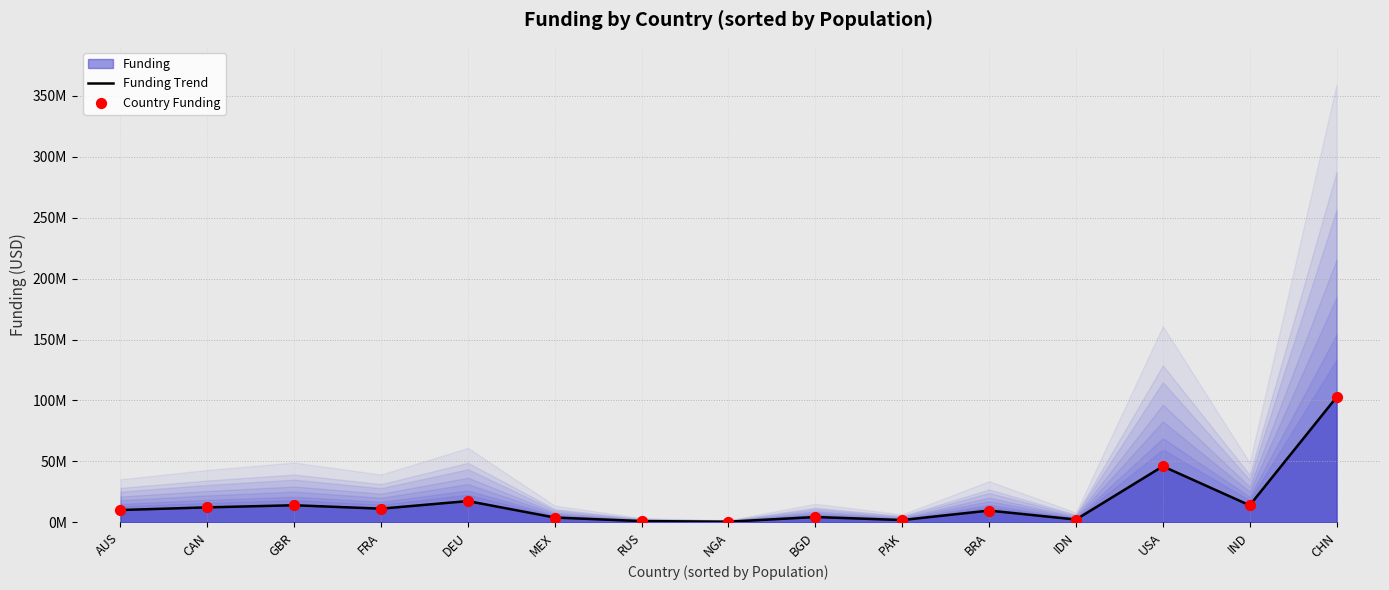

Which series has the widest spread of Y values?

Funding Trend